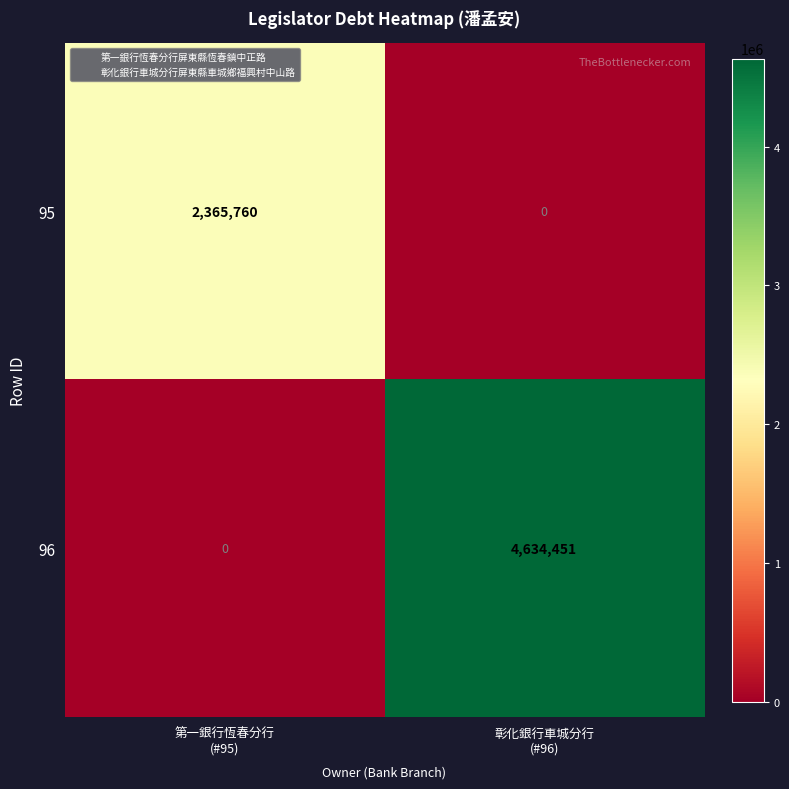

Which series has the largest range (max minus min)?

96